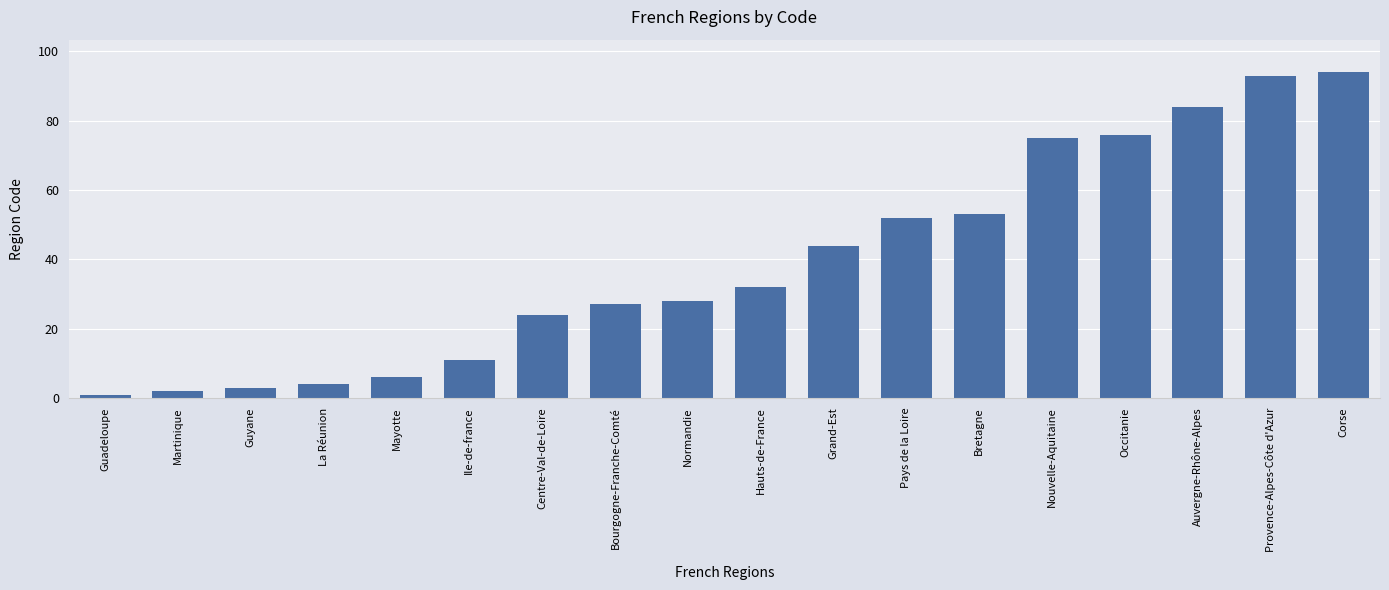

Does the chart contain stacked bars?

No